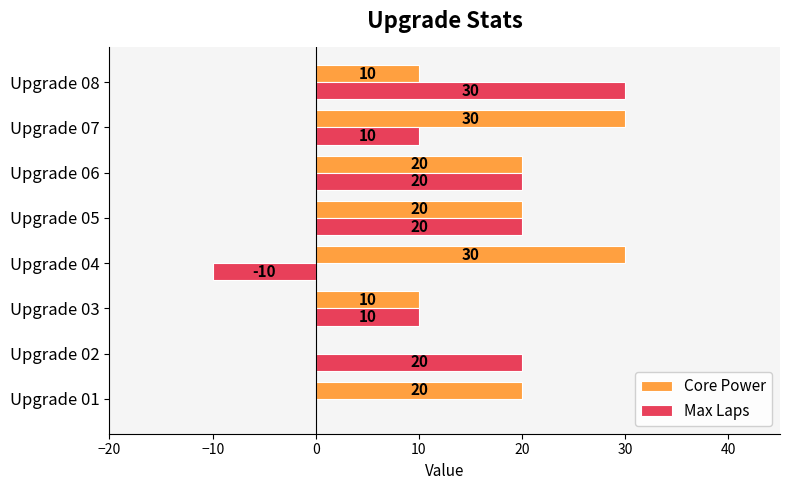

The value of Max Laps at Upgrade 02 is 20. True or false?

True